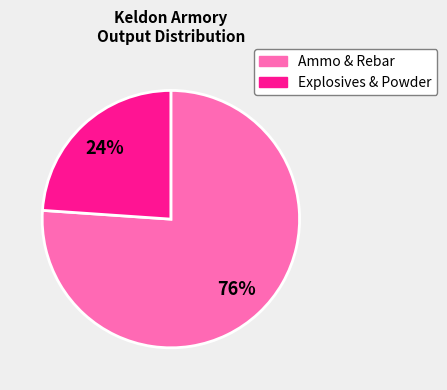

Count the number of slices in the pie.

2